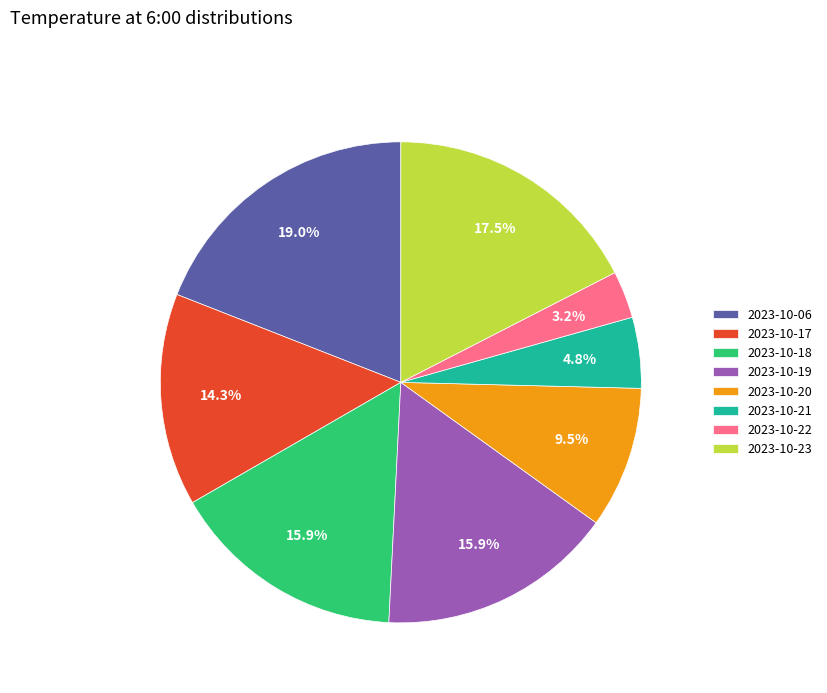

Do 2023-10-20 and 2023-10-06 together represent more than half of the pie?

No